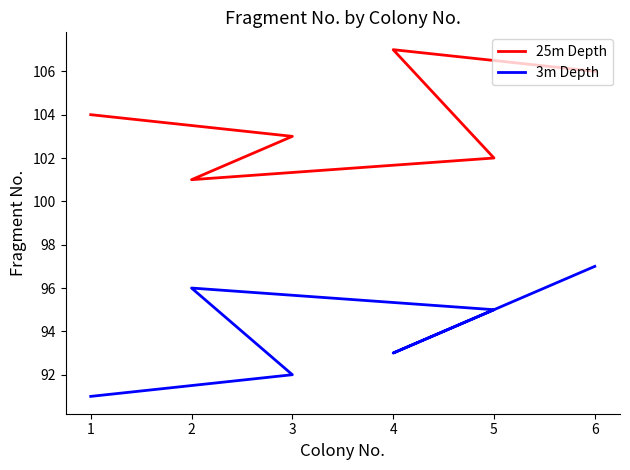

What is the label of the 3rd point from the right?

5